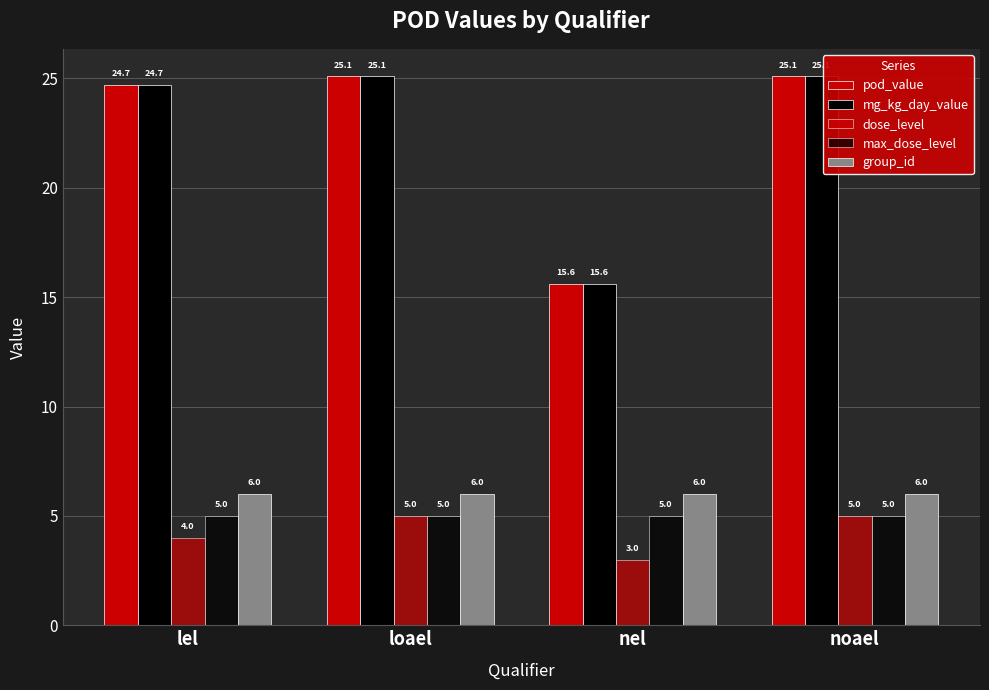

Which has a higher value, lel or loael?

loael